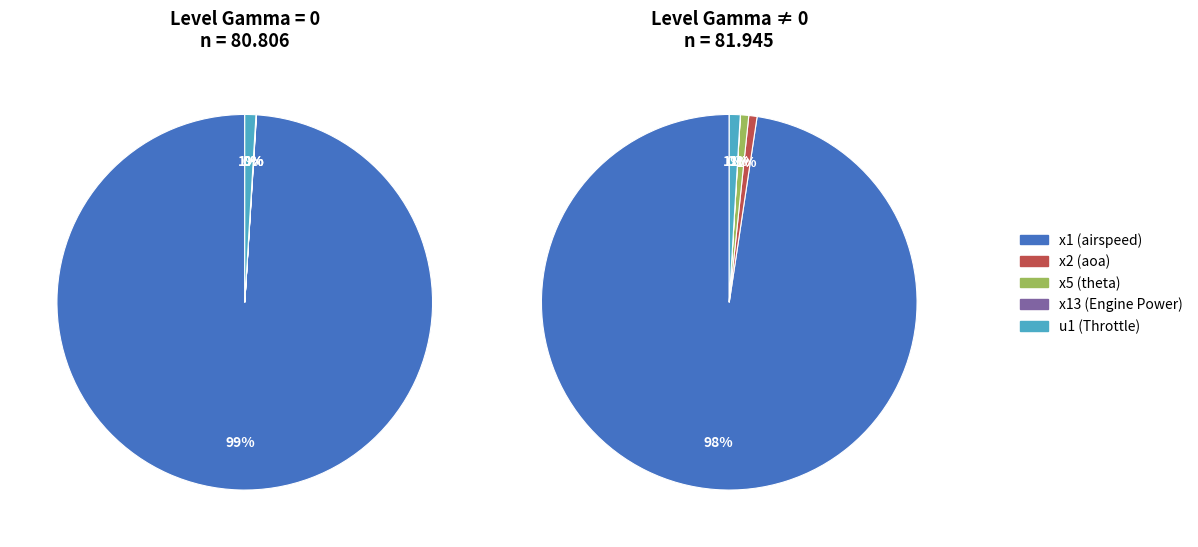

Which slice represents more than half of the pie?

x1 (airspeed)